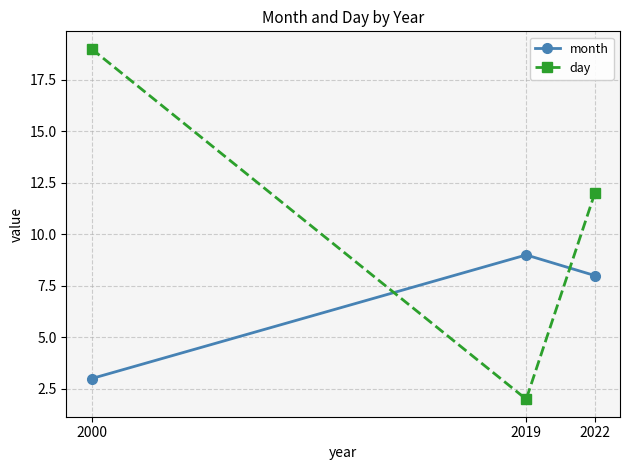

Which category has the lowest value across all series?

2019